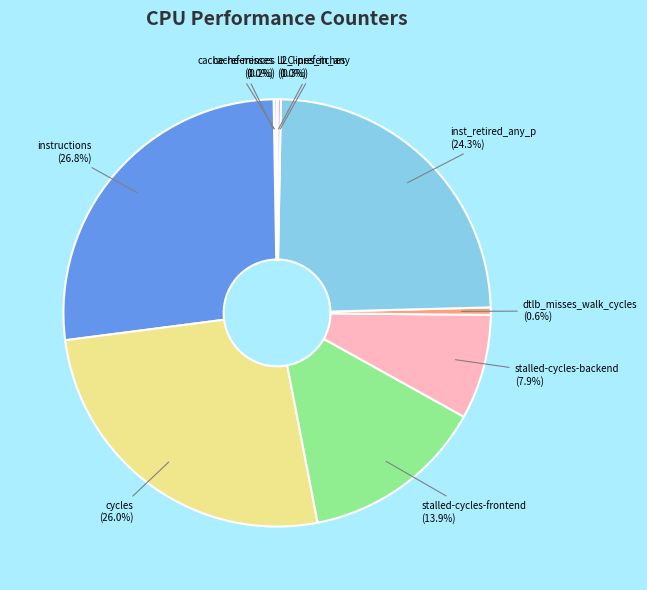

Do instructions (26.8%) and stalled-cycles-backend (7.9%) together represent more than half of the pie?

No